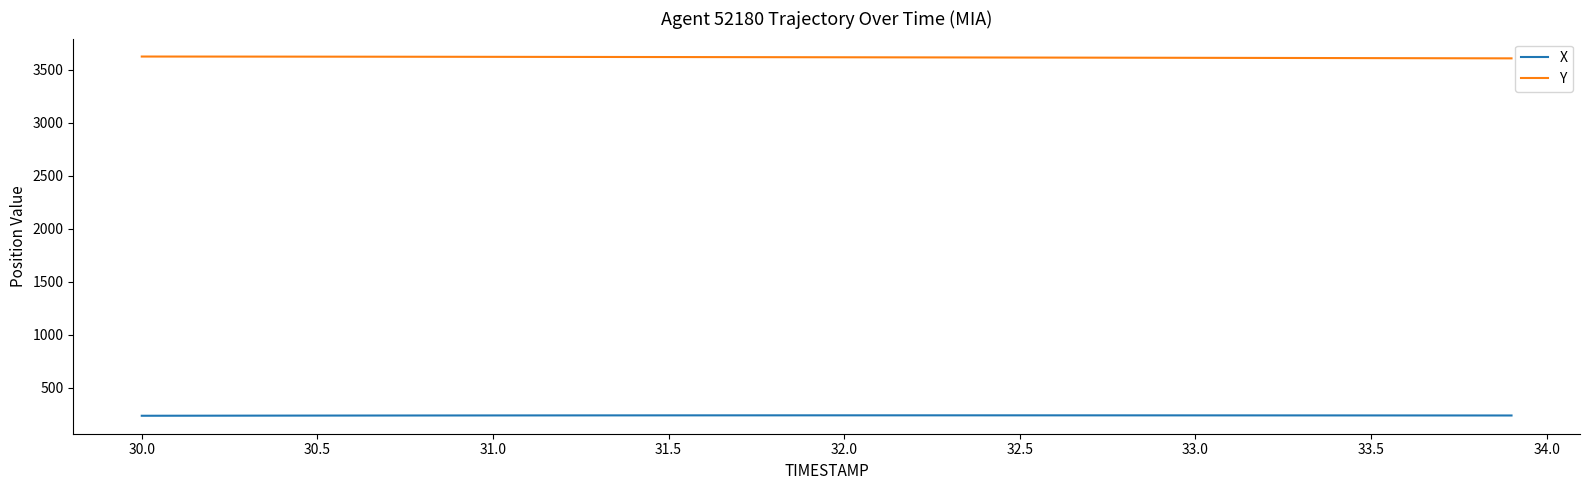

What is the average value of the X series?

238.0